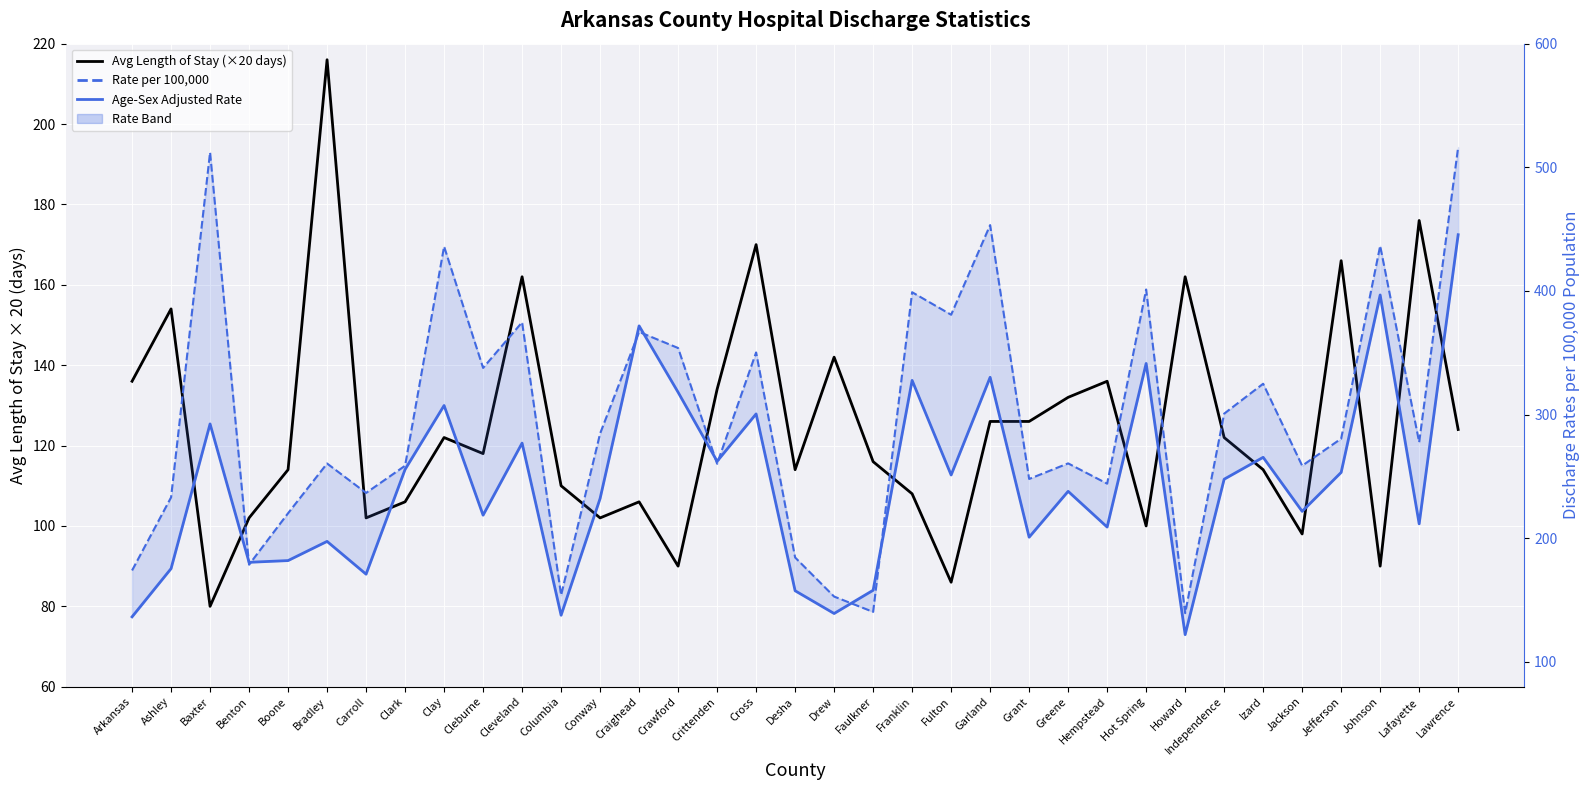

Reading left to right, extract all data points from this chart.

Avg Length of Stay (×20 days): Arkansas=136.0	Ashley=154.0	Baxter=80.0	Benton=102.0	Boone=114.0	Bradley=216.0	Carroll=102.0	Clark=106.0	Clay=122.0	Cleburne=118.0	Cleveland=162.0	Columbia=110.0	Conway=102.0	Craighead=106.0	Crawford=90.0	Crittenden=134.0	Cross=170.0	Desha=114.0	Drew=142.0	Faulkner=116.0	Franklin=108.0	Fulton=86.0	Garland=126.0	Grant=126.0	Greene=132.0	Hempstead=136.0	Hot Spring=100.0	Howard=162.0	Independence=122.0	Izard=114.0	Jackson=98.0	Jefferson=166.0	Johnson=90.0	Lafayette=176.0	Lawrence=124.0
Rate per 100,000: Arkansas=174.0	Ashley=233.1	Baxter=512.1	Benton=178.7	Boone=220.3	Bradley=260.5	Carroll=236.7	Clark=258.7	Clay=436.0	Cleburne=337.8	Cleveland=374.7	Columbia=154.0	Conway=284.7	Craighead=366.9	Crawford=353.9	Crittenden=260.3	Cross=350.3	Desha=184.5	Drew=152.9	Faulkner=140.5	Franklin=399.0	Fulton=380.8	Garland=453.3	Grant=248.0	Greene=260.6	Hempstead=244.2	Hot Spring=401.2	Howard=139.5	Independence=300.8	Izard=325.0	Jackson=258.7	Jefferson=280.6	Johnson=436.5	Lafayette=277.7	Lawrence=516.4
Age-Sex Adjusted Rate: Arkansas=136.5	Ashley=175.5	Baxter=292.5	Benton=180.6	Boone=182.0	Bradley=197.5	Carroll=171.0	Clark=255.7	Clay=307.4	Cleburne=218.7	Cleveland=277.0	Columbia=137.8	Conway=232.2	Craighead=371.8	Crawford=318.1	Crittenden=262.3	Cross=300.6	Desha=157.6	Drew=139.2	Faulkner=158.0	Franklin=327.7	Fulton=251.2	Garland=330.2	Grant=200.9	Greene=238.0	Hempstead=209.1	Hot Spring=341.4	Howard=122.1	Independence=247.8	Izard=265.5	Jackson=221.8	Jefferson=253.3	Johnson=396.8	Lafayette=211.7	Lawrence=445.5